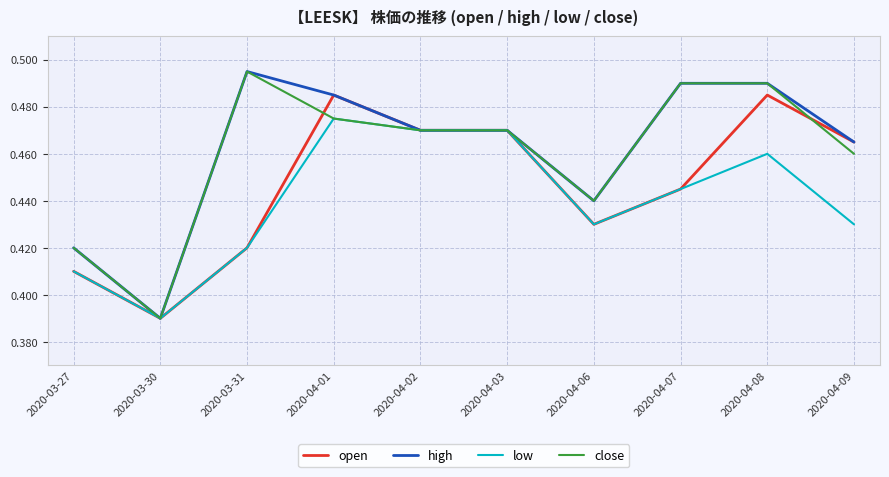

Between 2020-04-01 and 2020-04-09, which series saw the biggest shift?

low